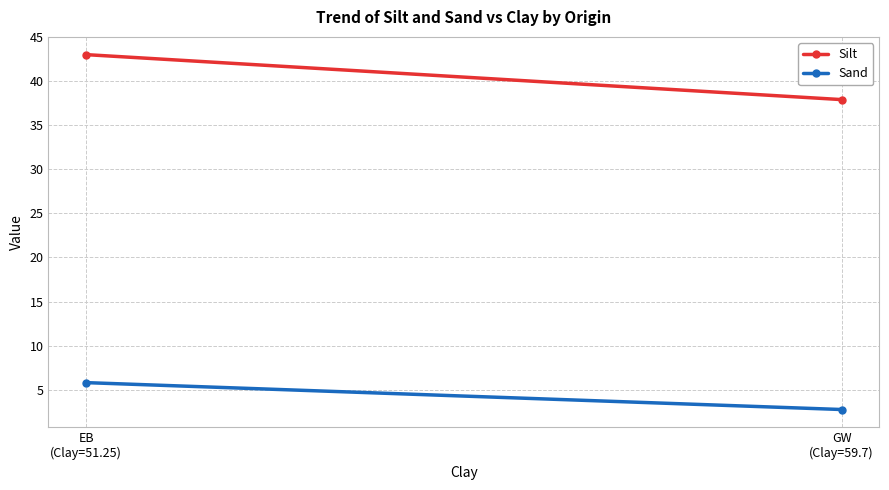

How many lines are shown in the chart?

2